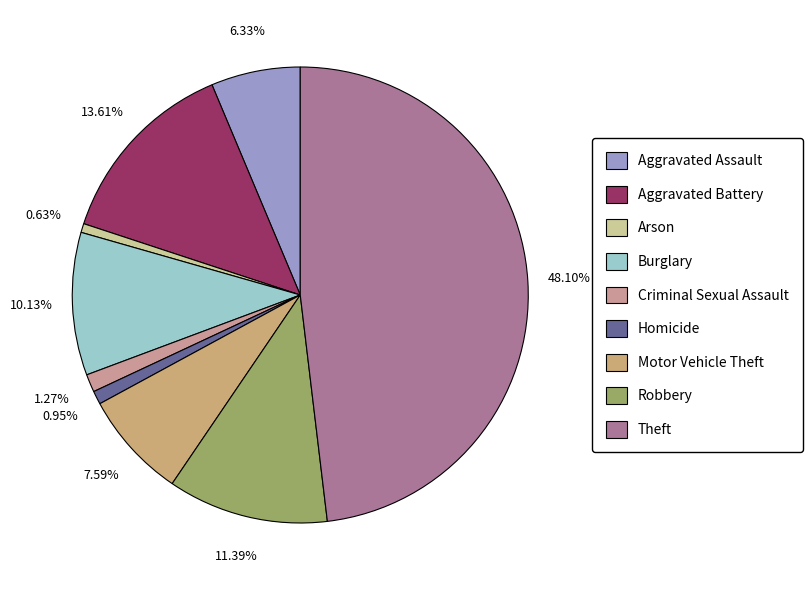

To the nearest percent, what is the difference between the Homicide and Aggravated Battery slice percentages?

13%